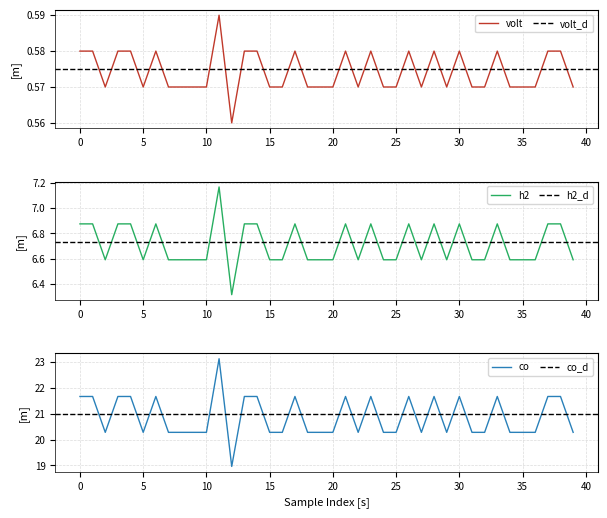

True or false: co has a value of 21.7 at 30.

True